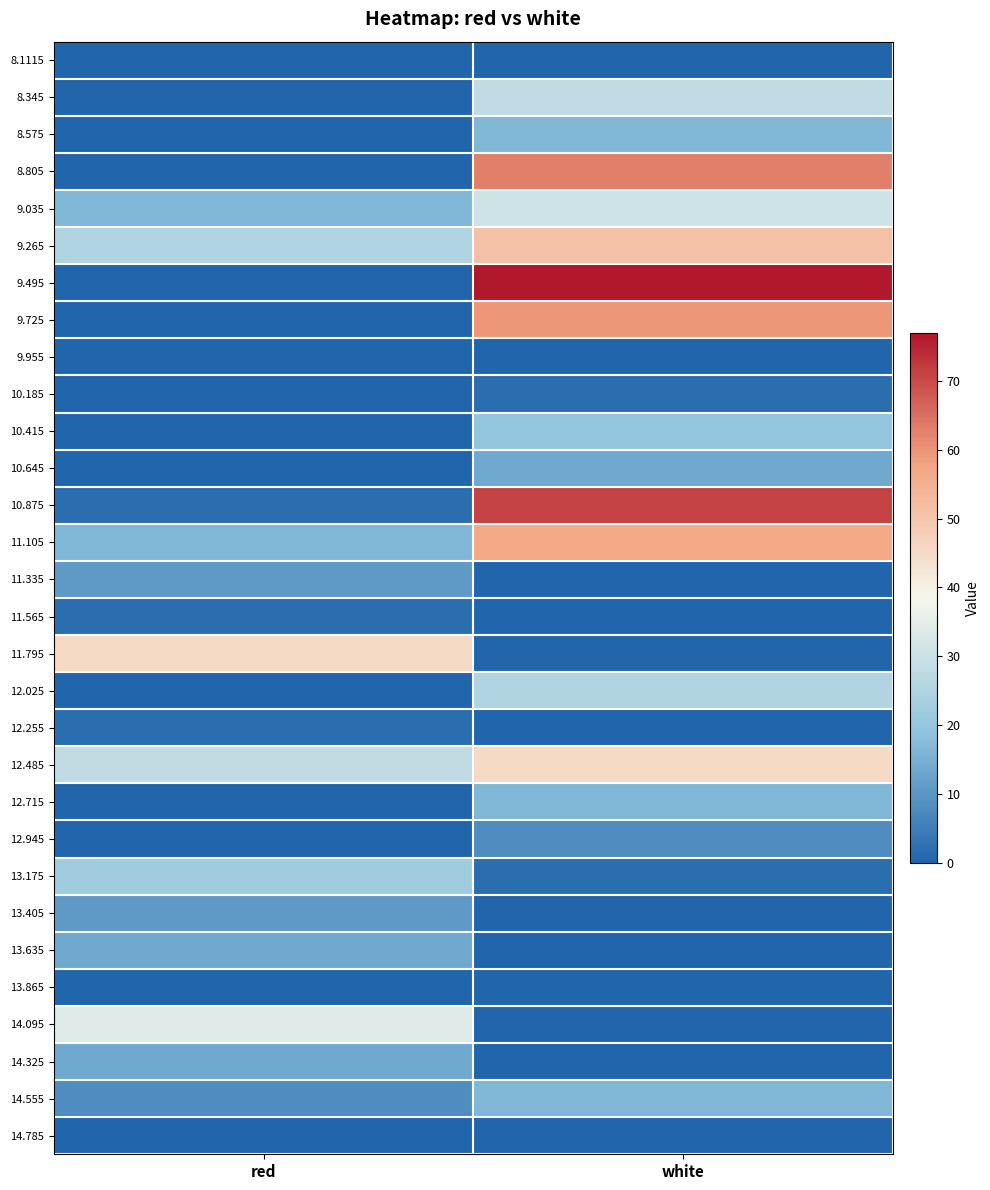

What is the total value across all series at white?

601.7